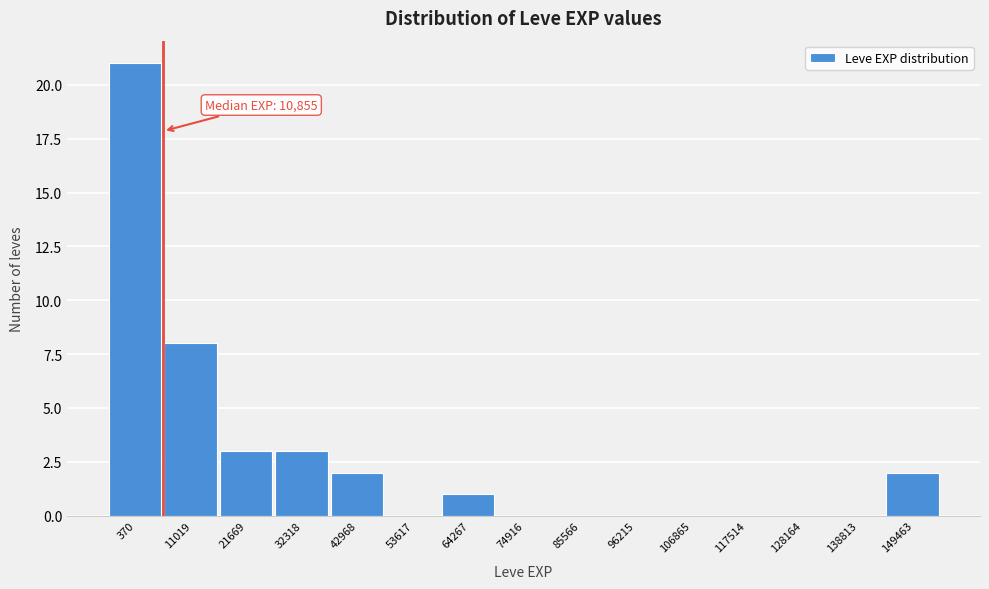

Reading left to right, extract all data points from this chart.

370=21	11019=8	21669=3	32318=3	42968=2	53617=0	64267=1	74916=0	85566=0	96215=0	106865=0	117514=0	128164=0	138813=0	149463=2